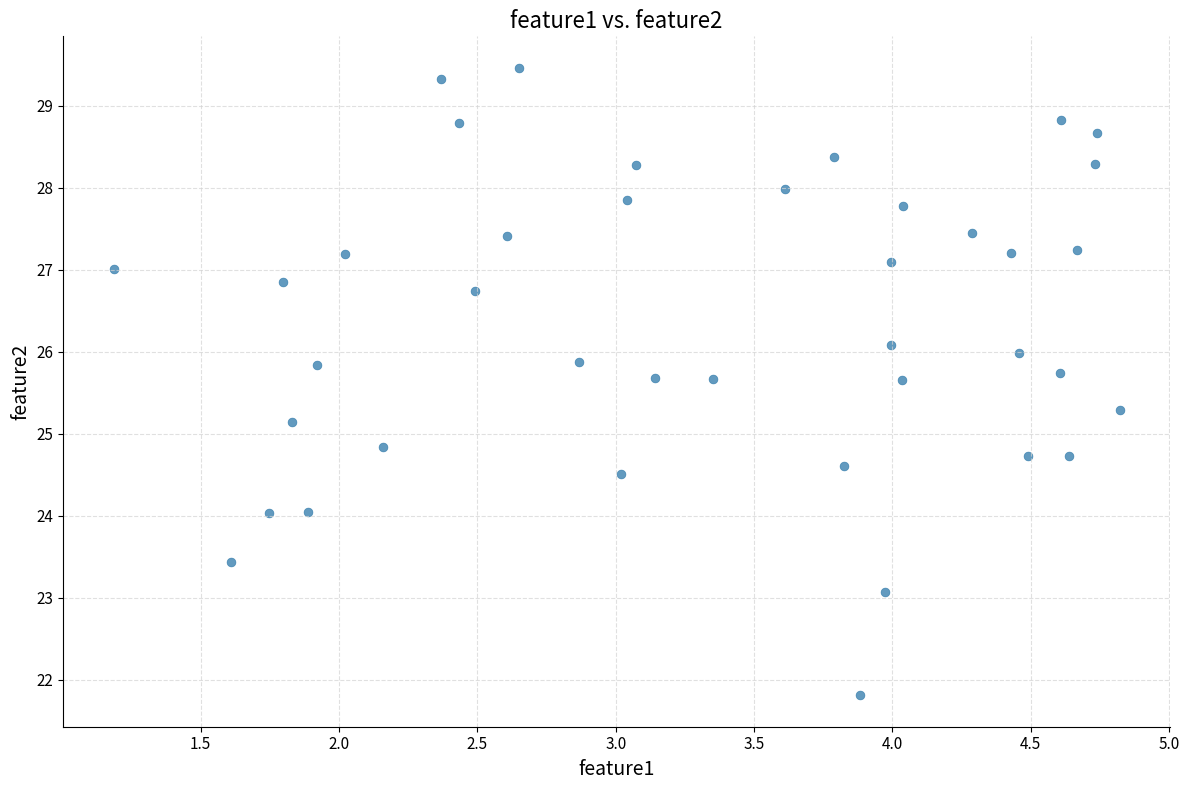

What is the range of X values (max minus min)?

3.6